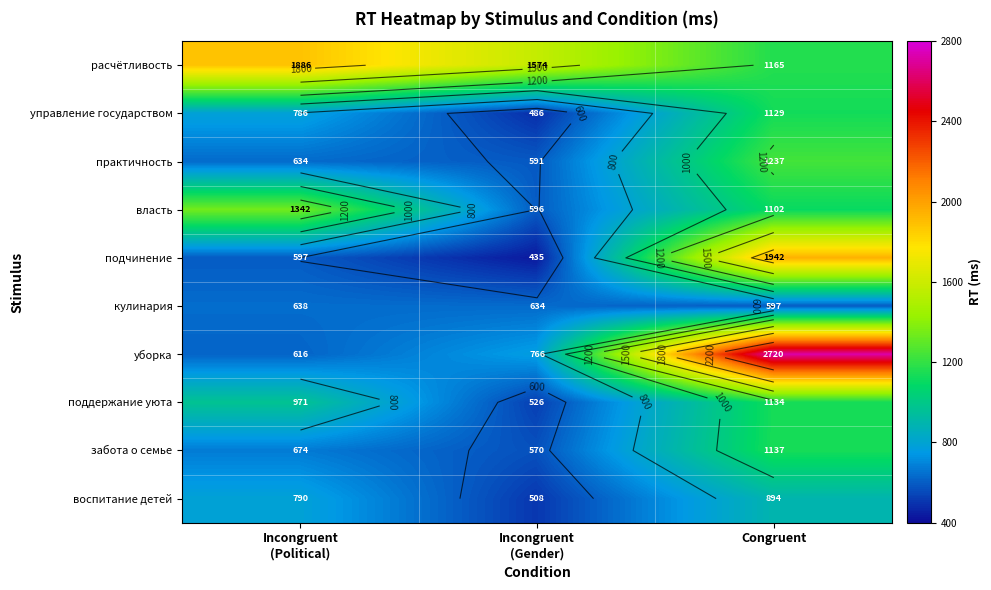

At which category is the sum across all series the highest?

Congruent